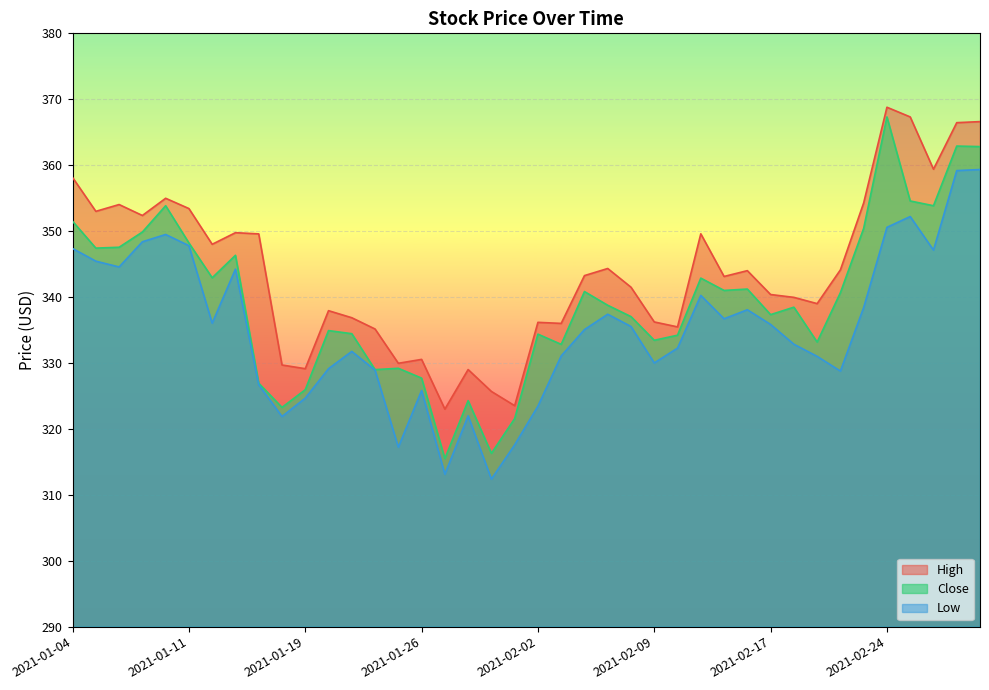

The Low series shows 317.2 at 2021-01-25. True or false?

True